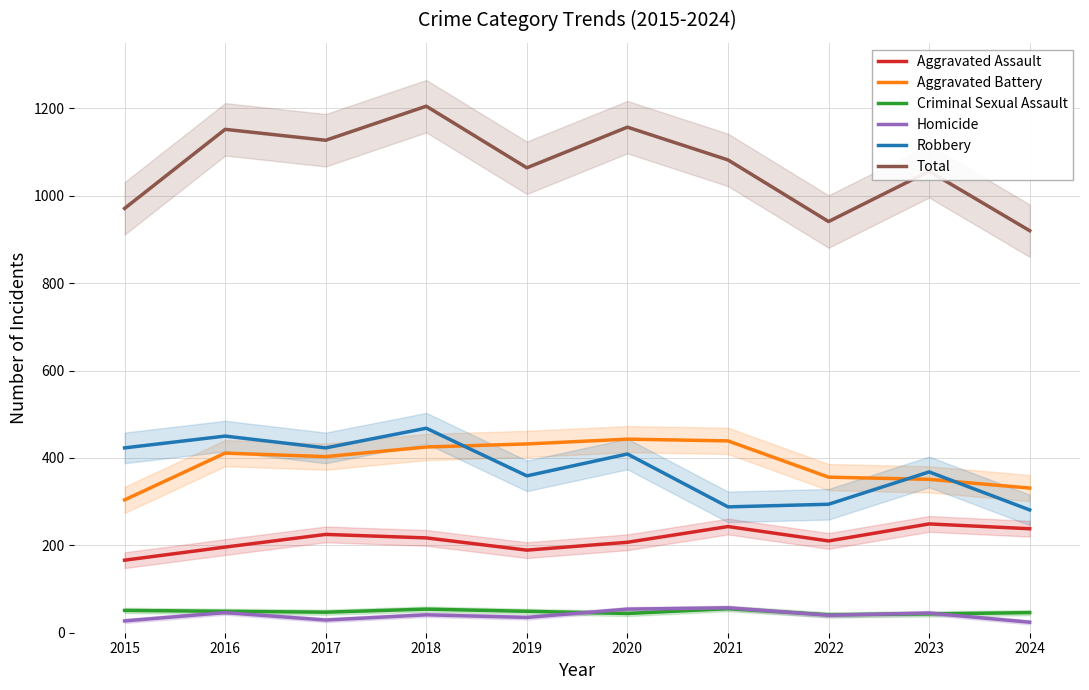

What is the maximum value for Criminal Sexual Assault?

55